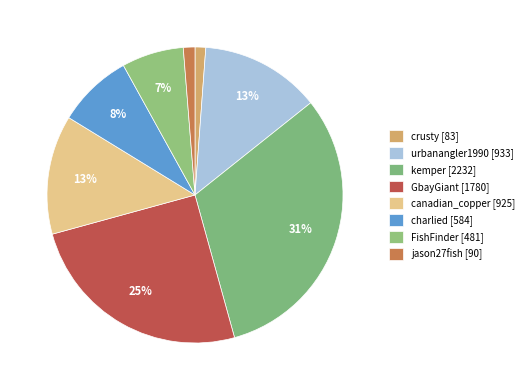

How many slices are in this pie chart?

8